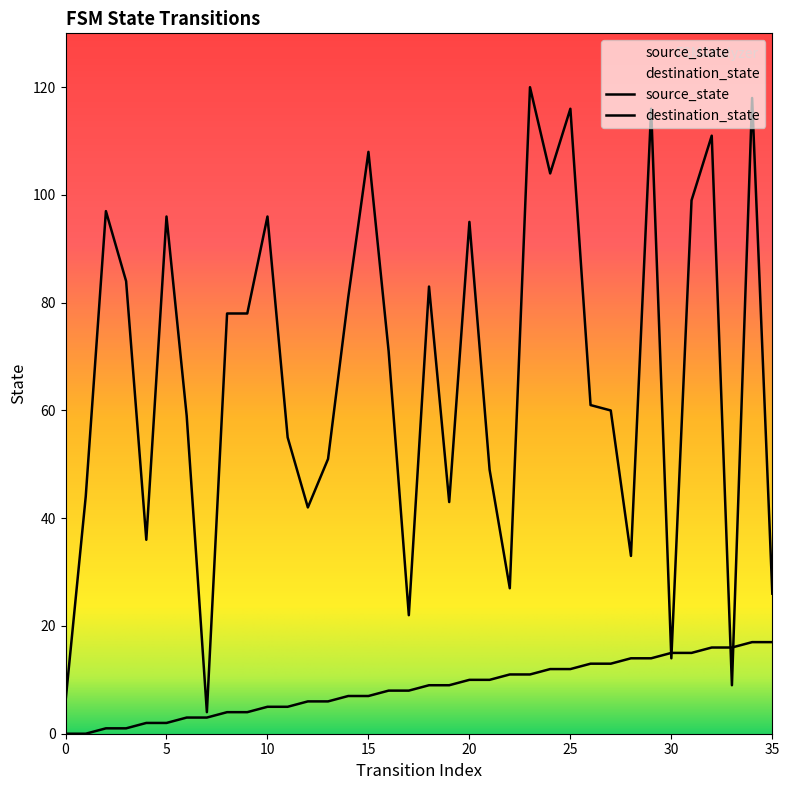

Which series reaches the maximum Y coordinate?

destination_state